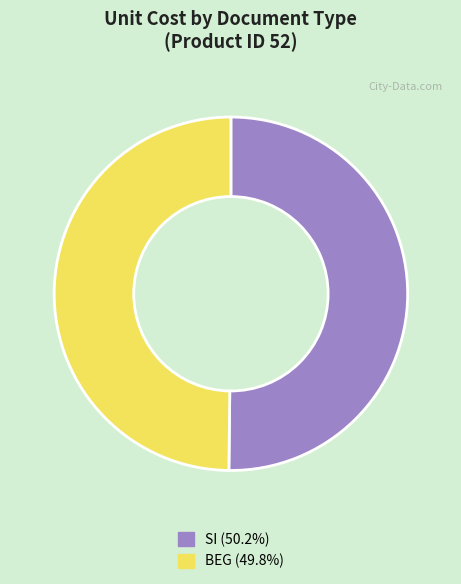

Count the number of slices in the pie.

2